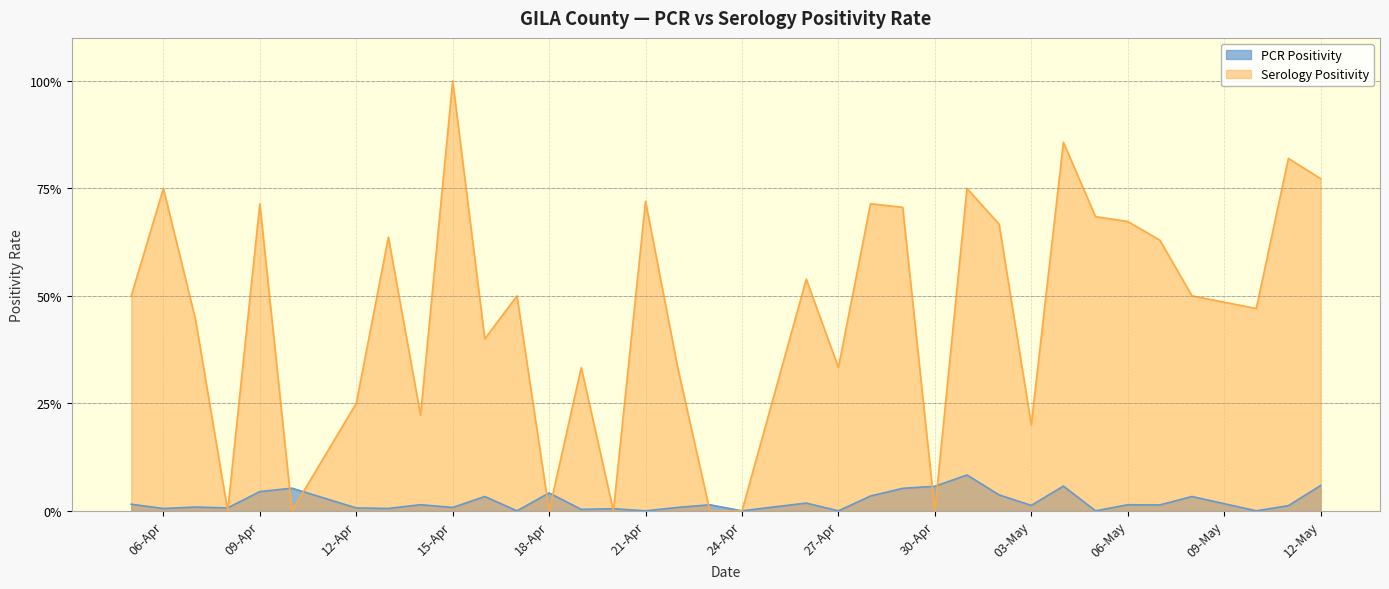

What is the difference between the maximum and minimum values in the Serology Positivity series?

1.0